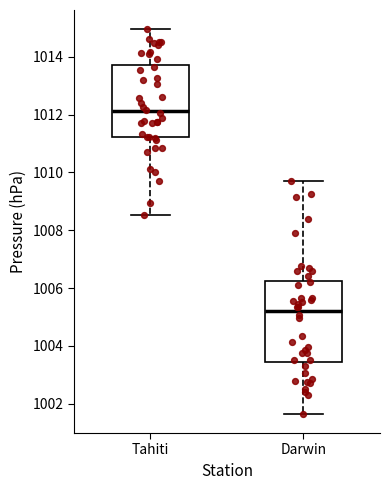

Where does the lower whisker of the box for Tahiti end on the y-axis? The values are not printed on the chart, so give them approximately, as read against the axis.

1008.6